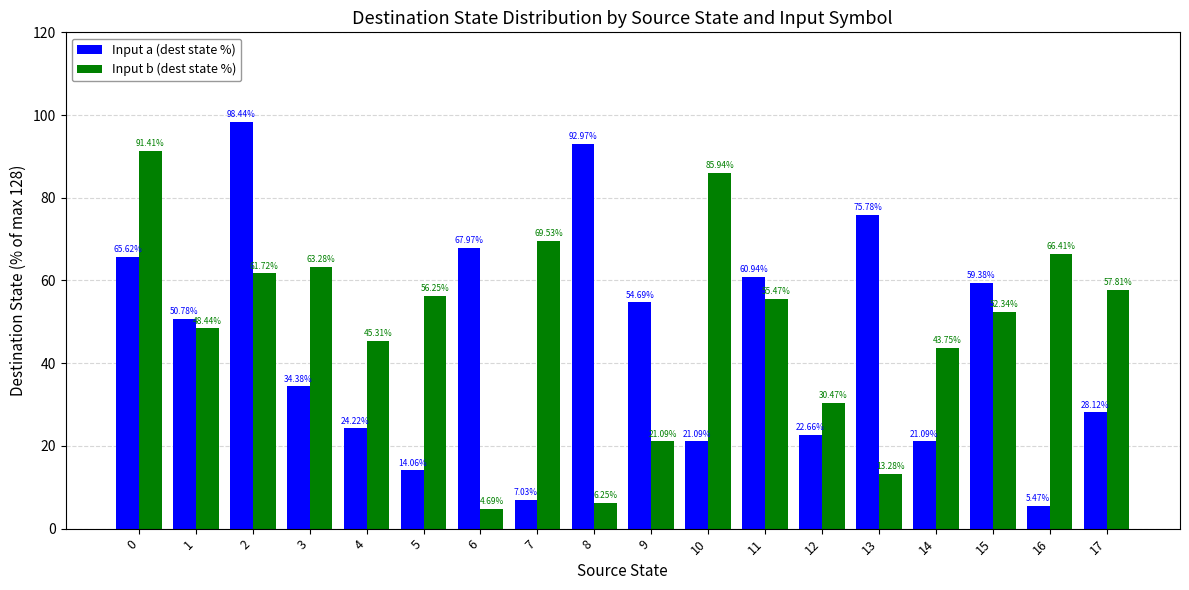

What is the value of the Input b (dest state %) bar at the 10th from the left?

21.1